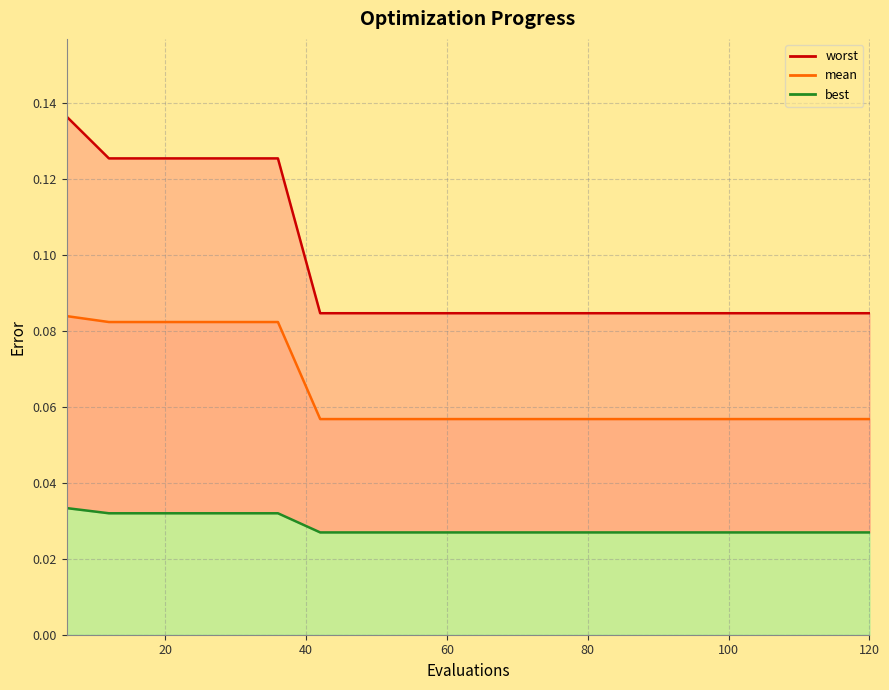

At which category is the sum across all series the highest?

6